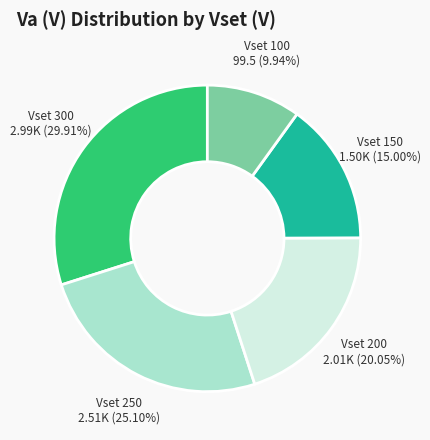

Is there any slice that represents more than half of the pie?

No